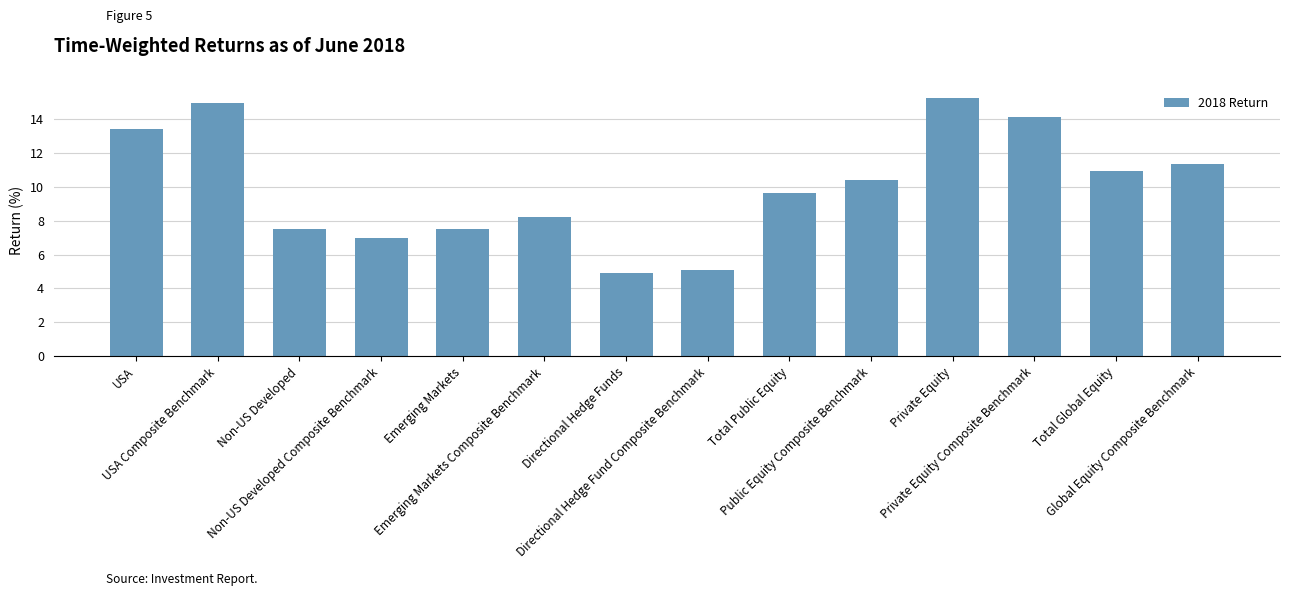

How many values are below 10?

7